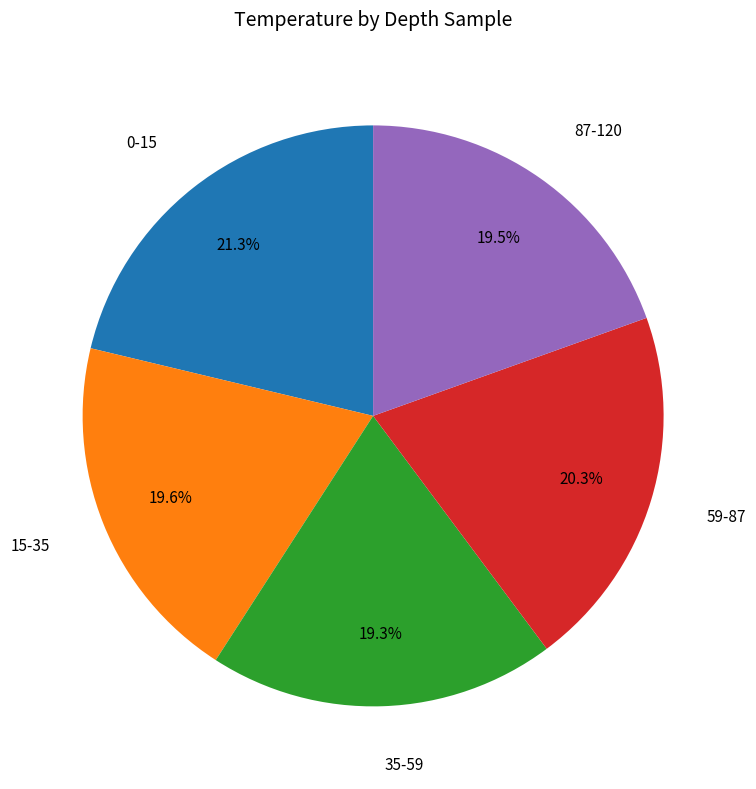

Is there any slice that represents more than half of the pie?

No